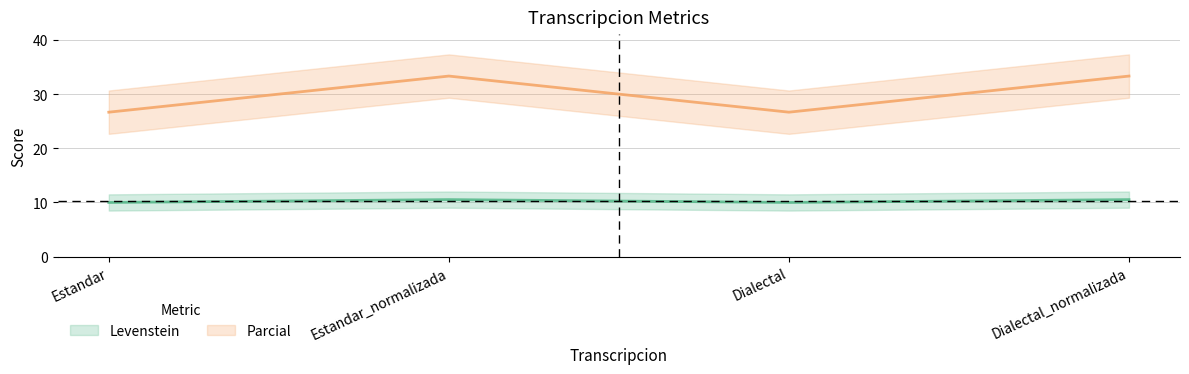

What is the highest value of the Levenstein series?

10.5